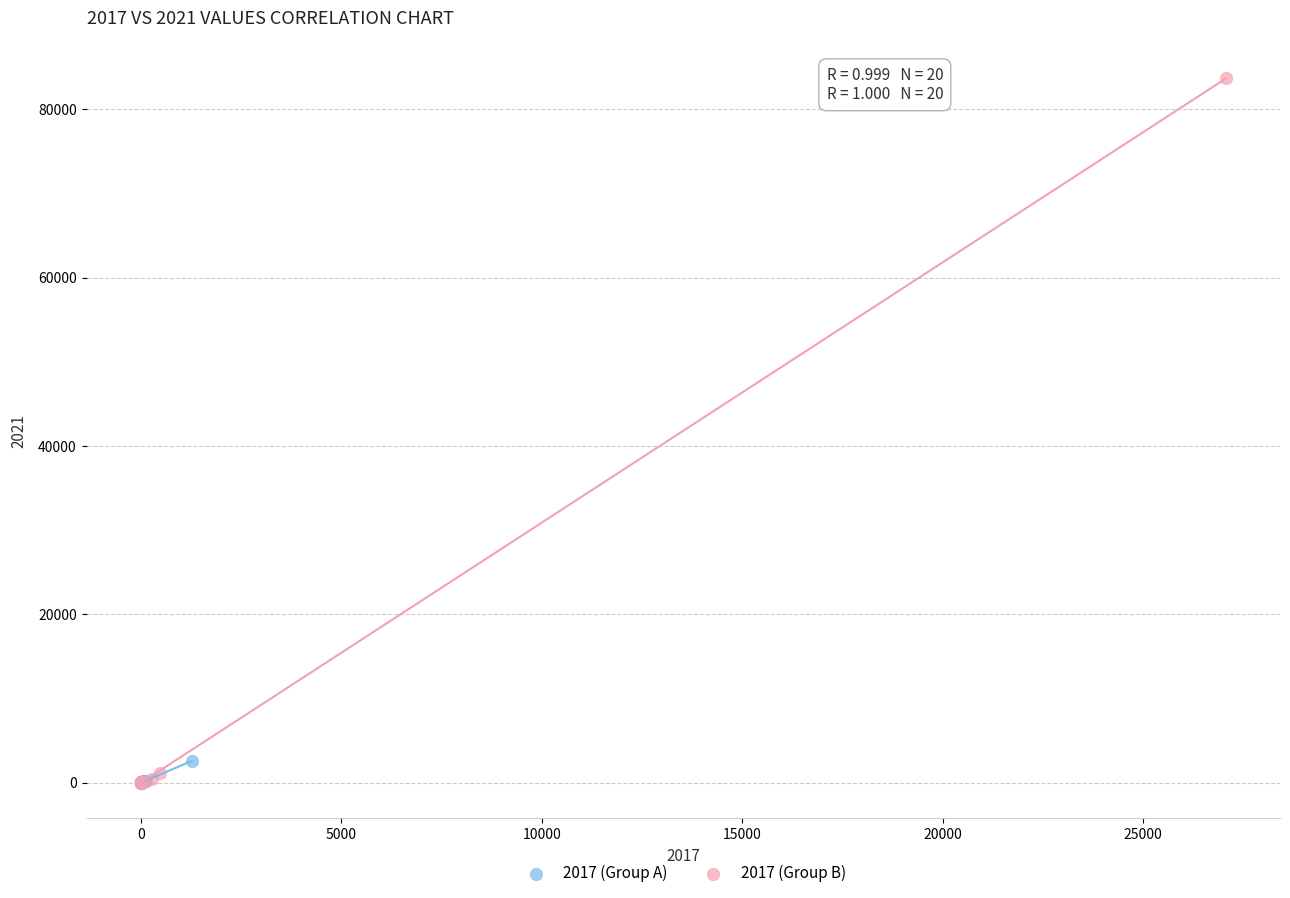

Which series contains the highest Y value?

2017 (Group B)